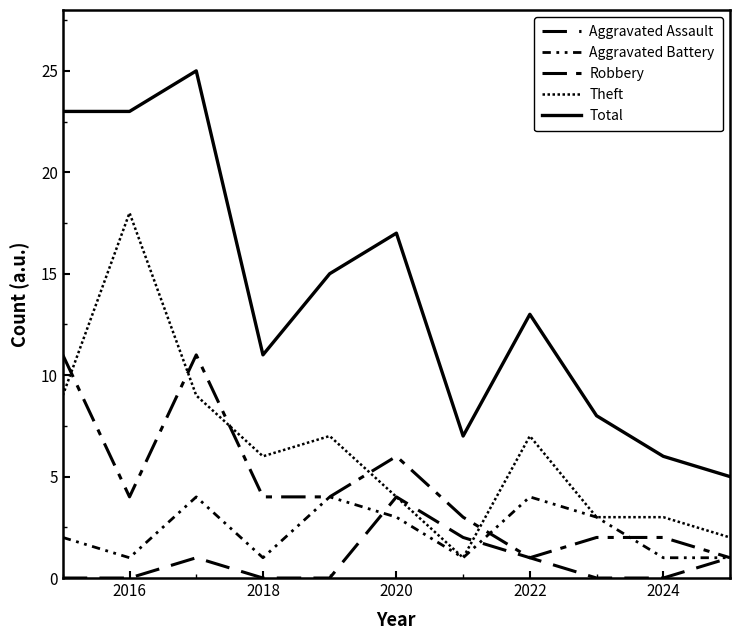

How many categories are shown in the chart?

11